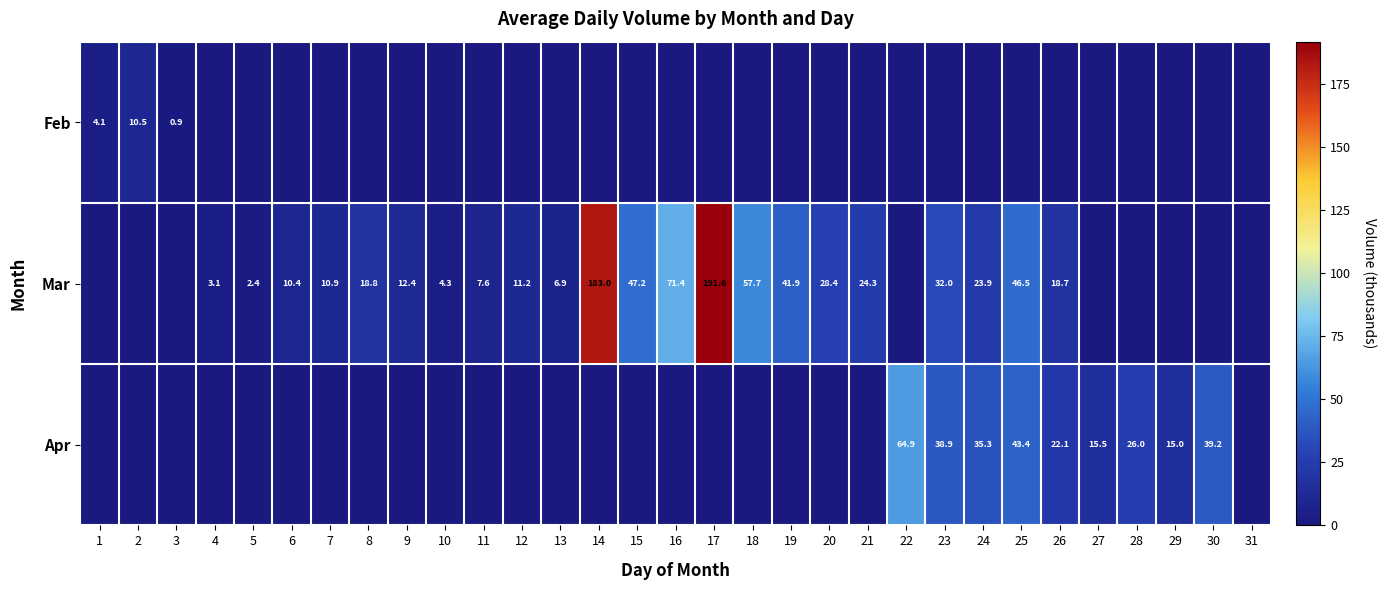

What is the difference between the Mar values at 13 and 23?

25.1